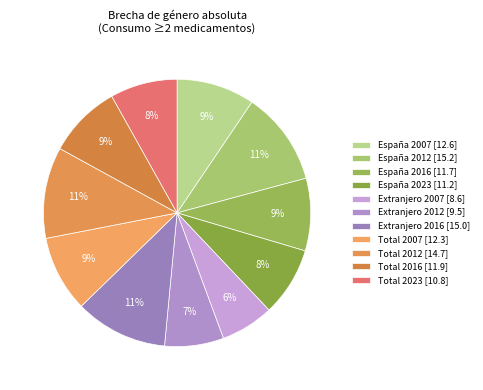

To the nearest percent, what is the difference between the España 2007 and Extranjero 2012 slice percentages?

2%